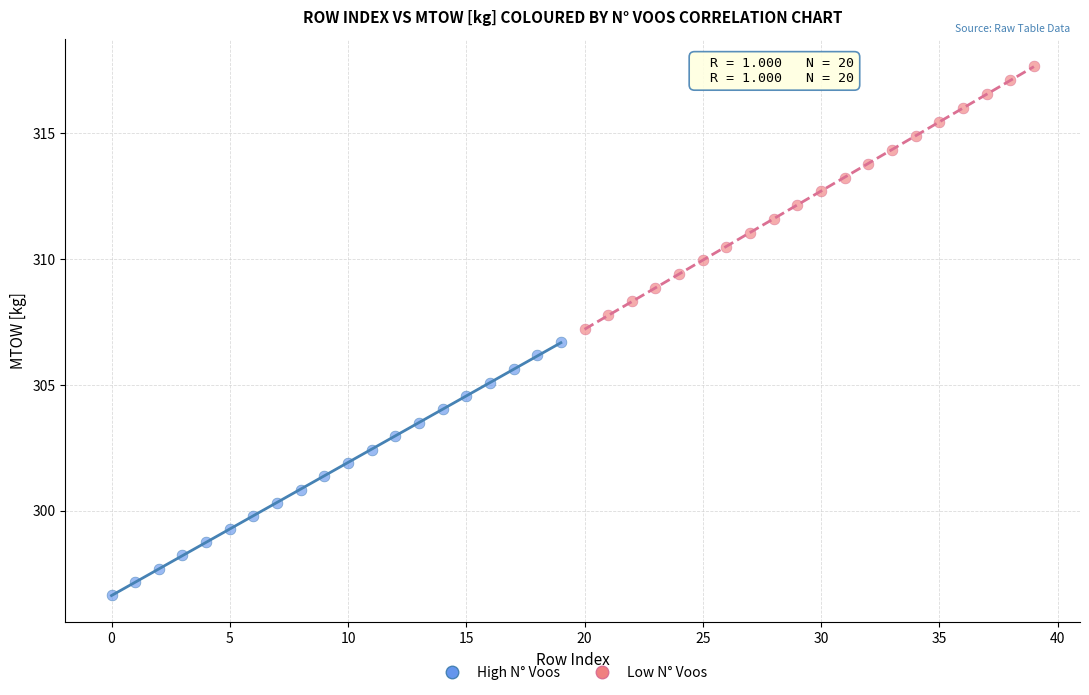

Which series reaches the minimum Y coordinate?

High N° Voos